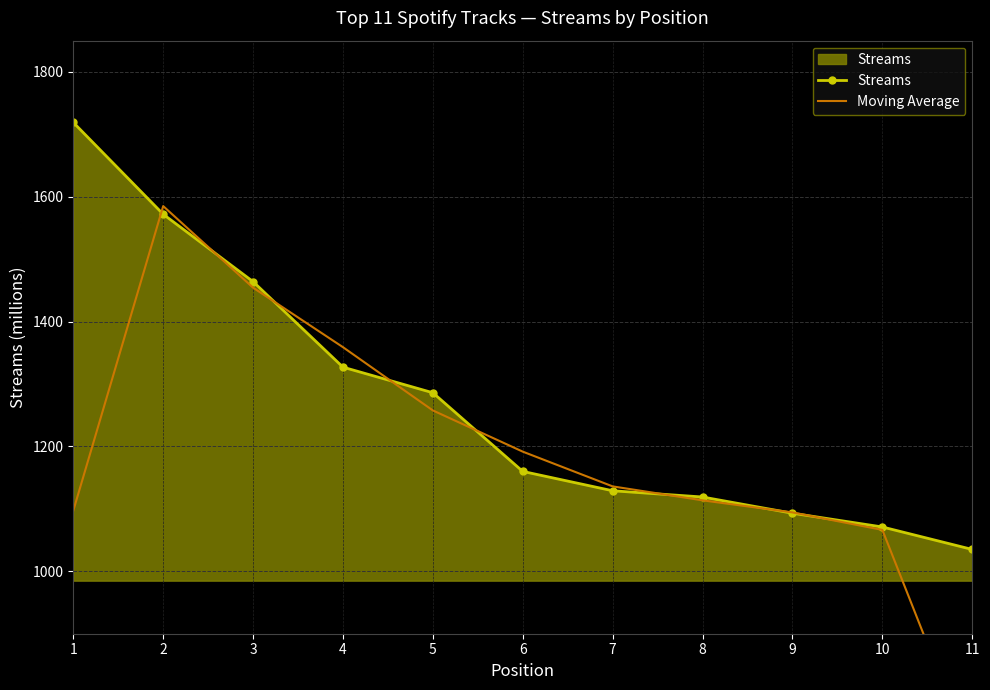

What are all the series names shown in the legend?

Streams, Moving Average